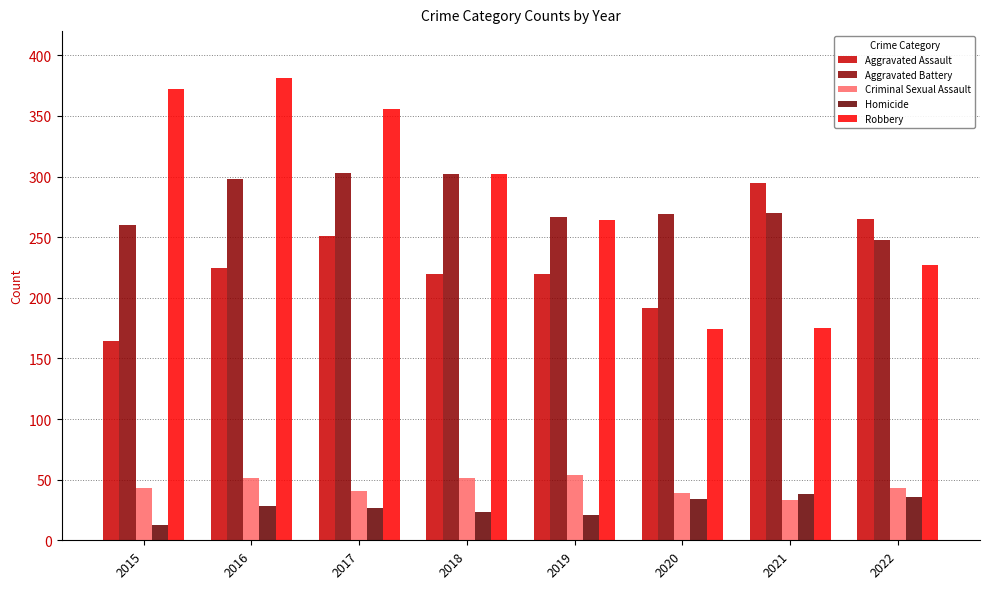

Between 2021 and 2019, which is larger?

2021